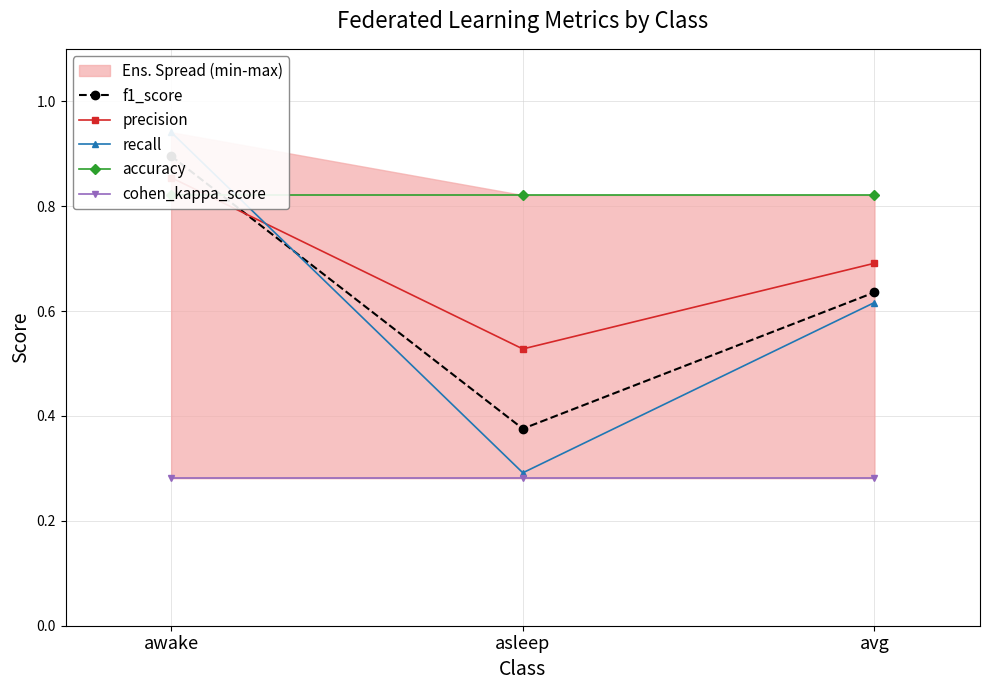

At which label does cohen_kappa_score reach its peak?

awake